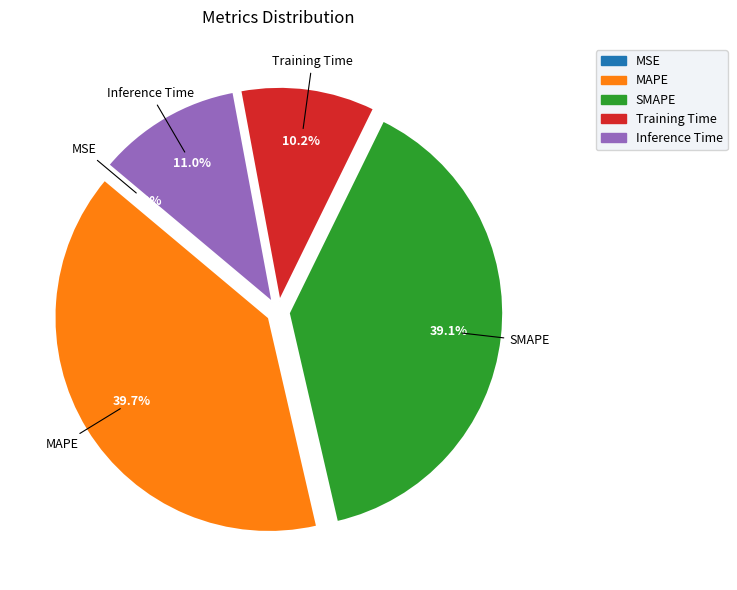

Between Inference Time and SMAPE, which is larger?

SMAPE